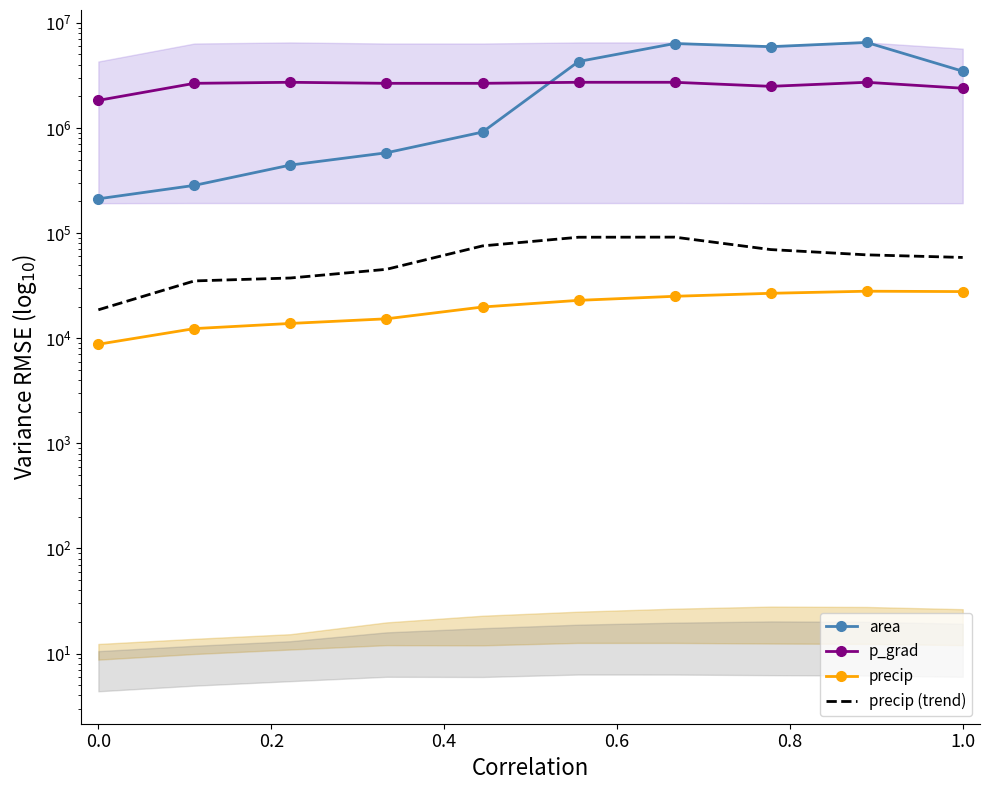

What position from the right is 7?

3